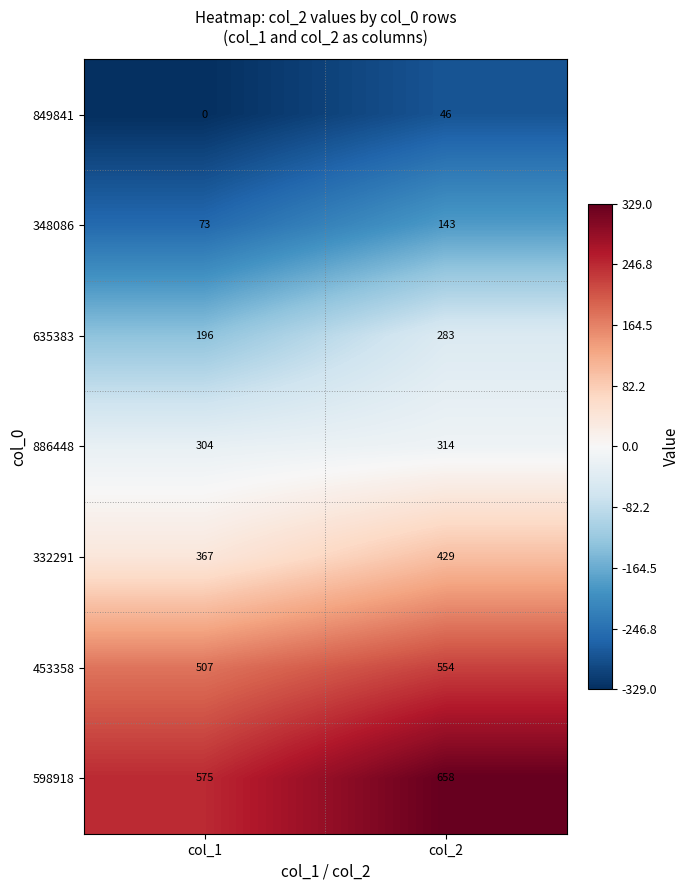

Read the 635383 value at col_2, to the nearest 10.

280